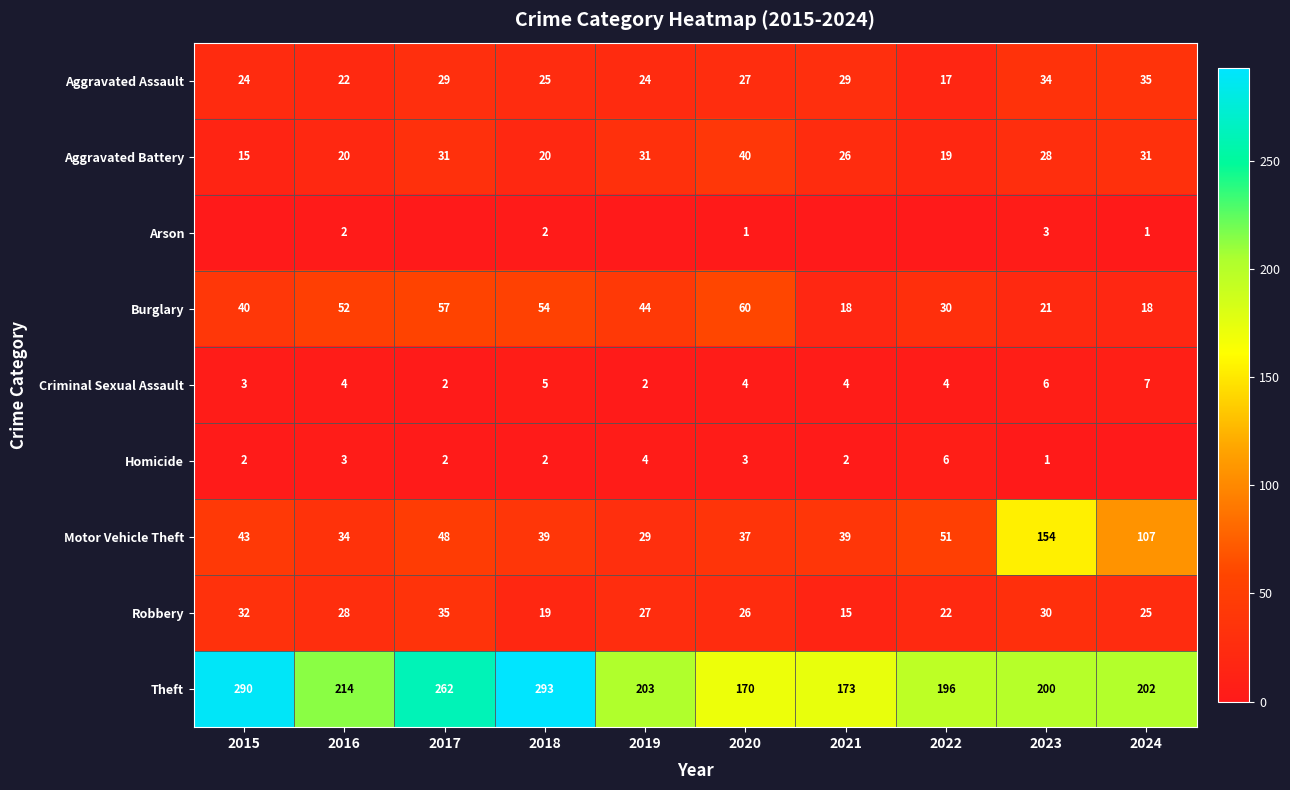

What is the lowest value of the Theft series?

170